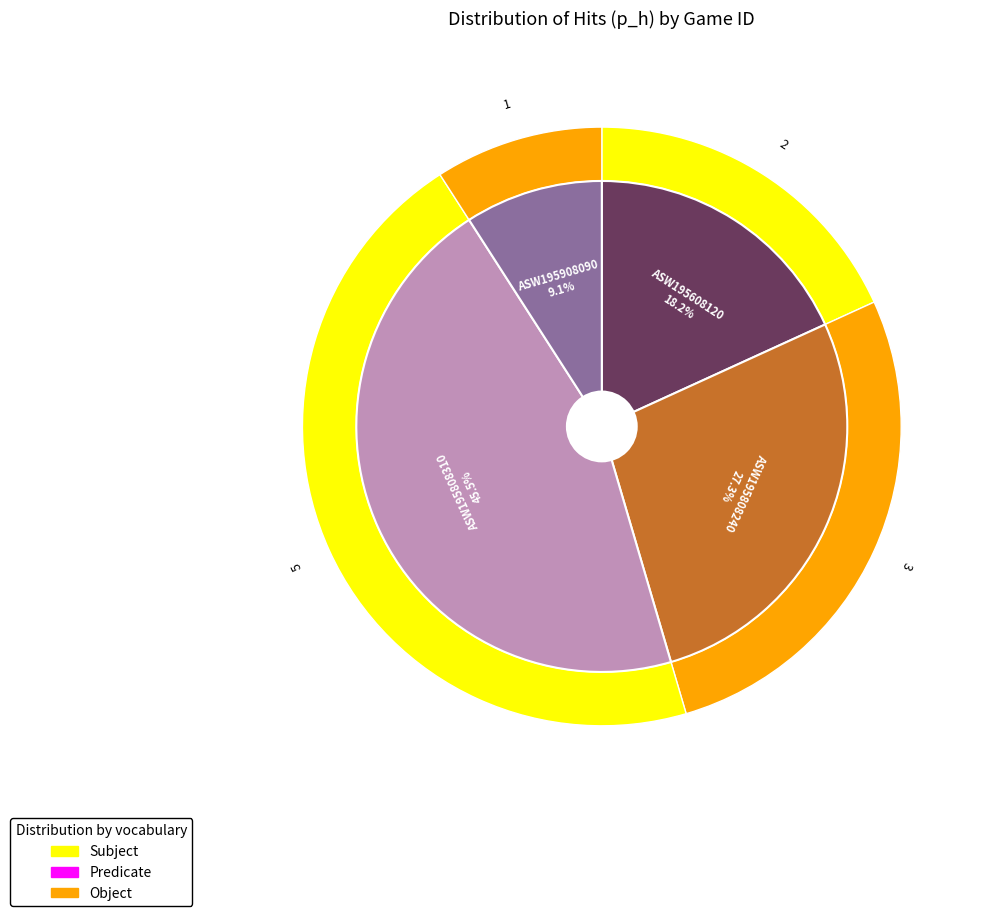

Do ASW195808240 and ASW195908090 together represent more than half of the pie?

No